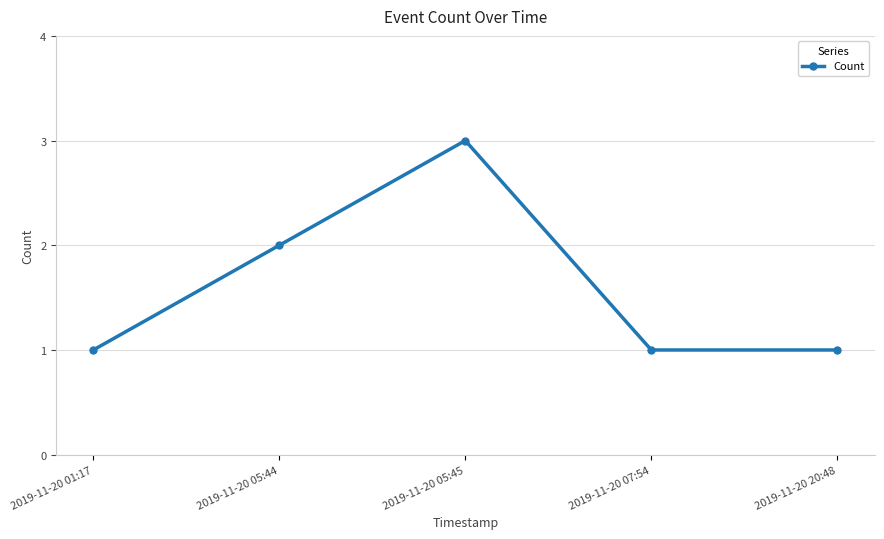

How many series are shown in this chart?

1